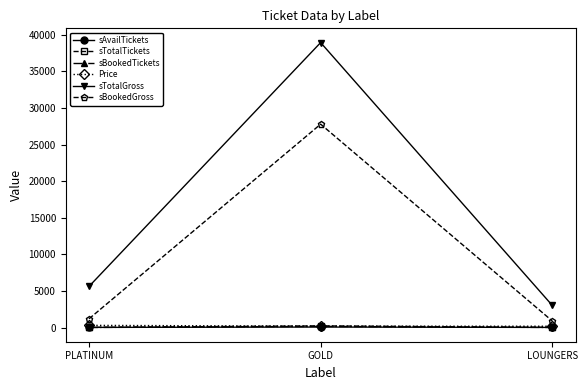

How many series are shown in this chart?

6